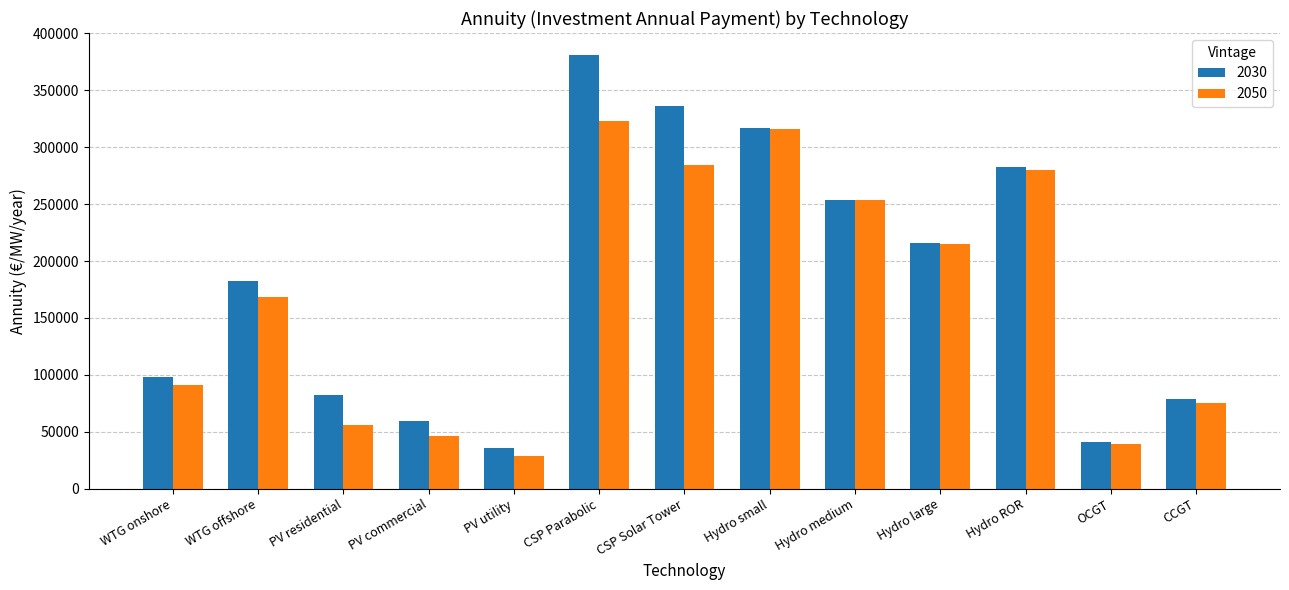

Where does the 2030 series first go above 182178?

WTG offshore